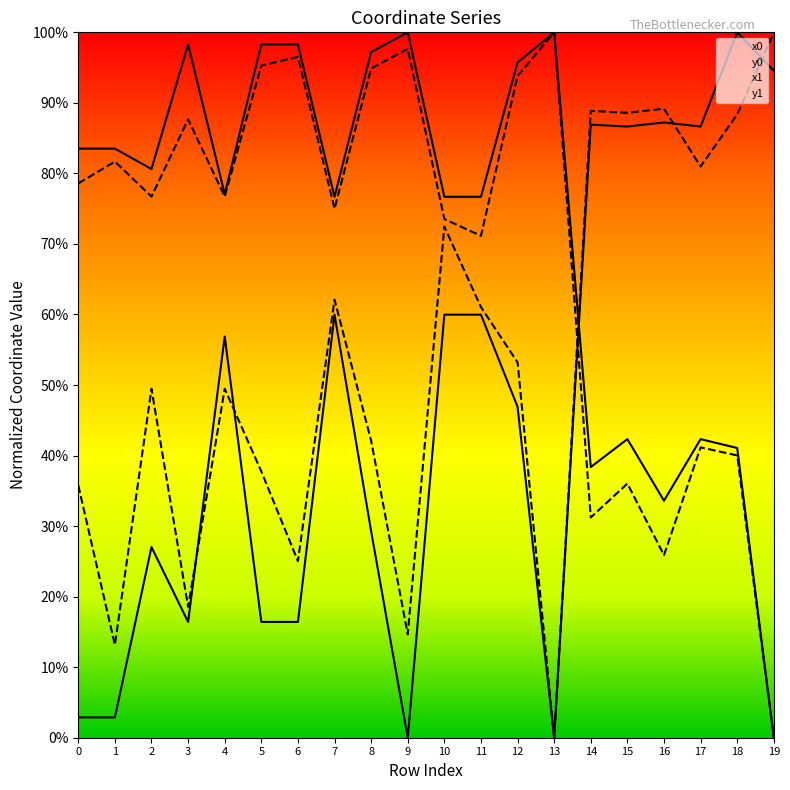

What is the sum of the x0 values at 15 and 17?

1.7